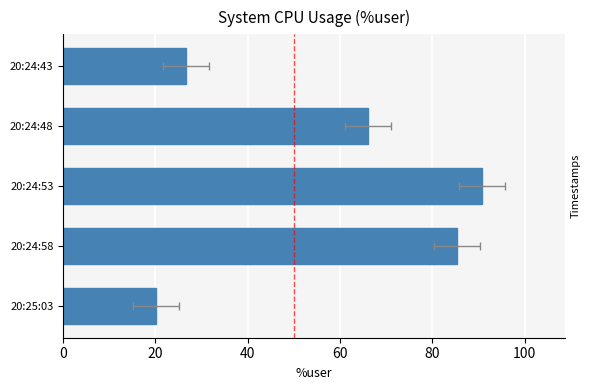

Count the number of categories in the chart.

5